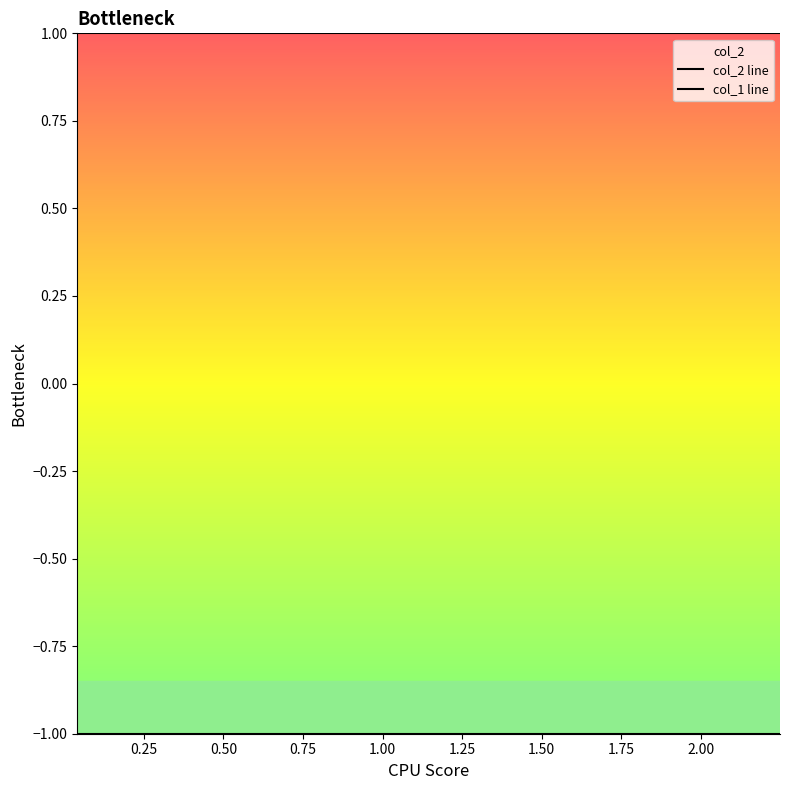

Which series has the largest total across all categories?

col_2 line